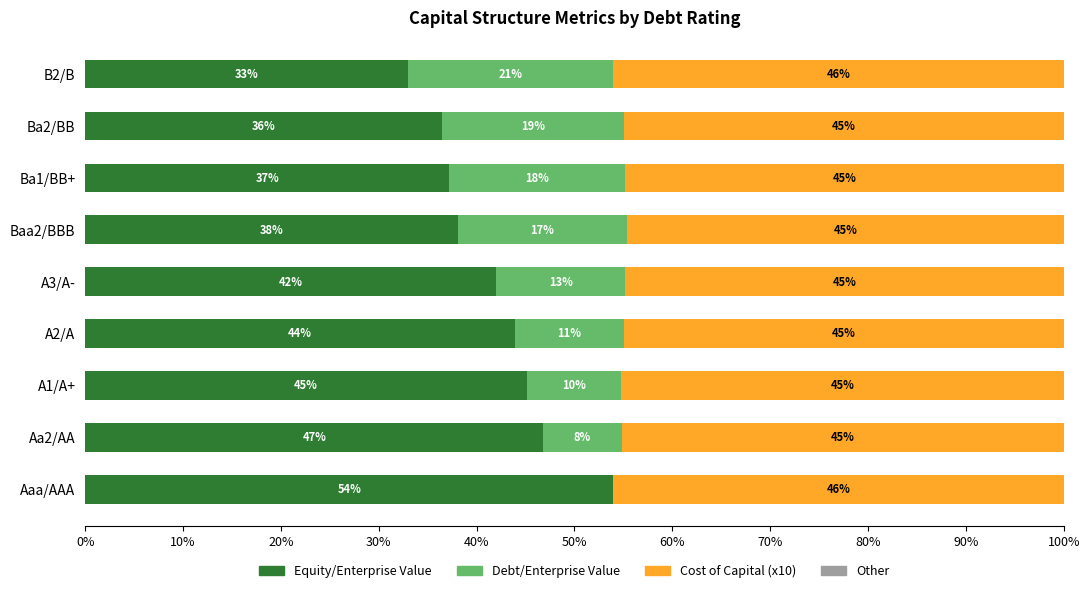

What is the total value across all series at Ba1/BB+?

100.0